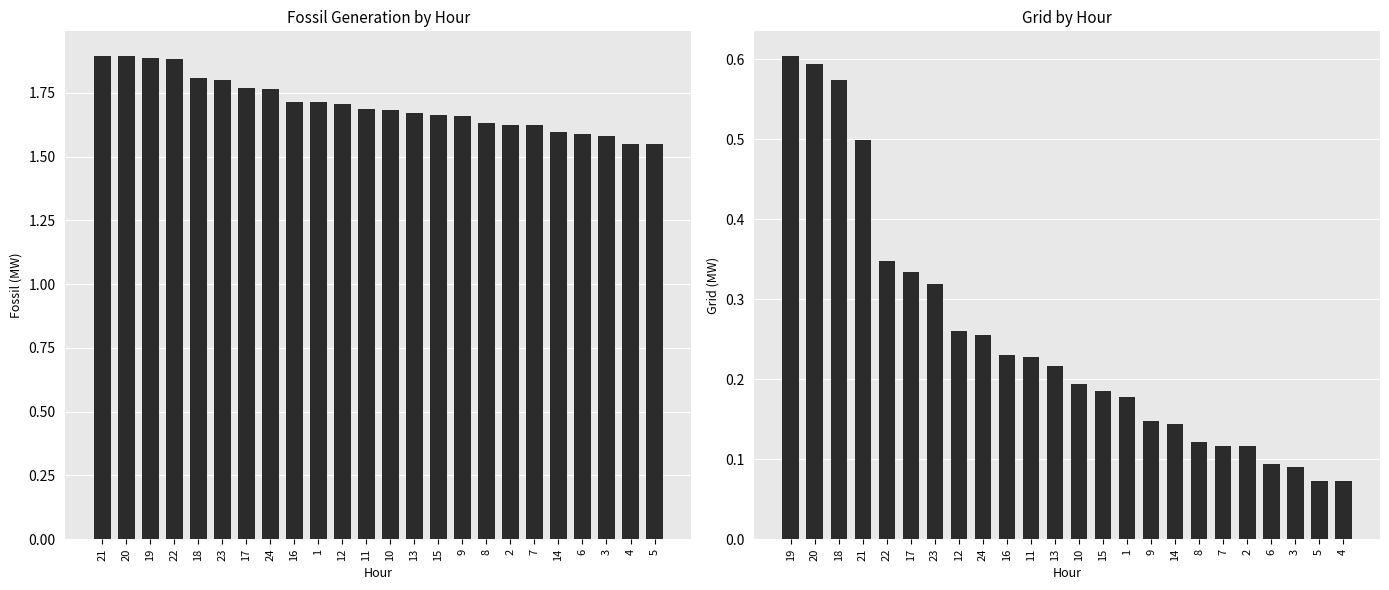

The Grid series shows 0.3 at 13. True or false?

False